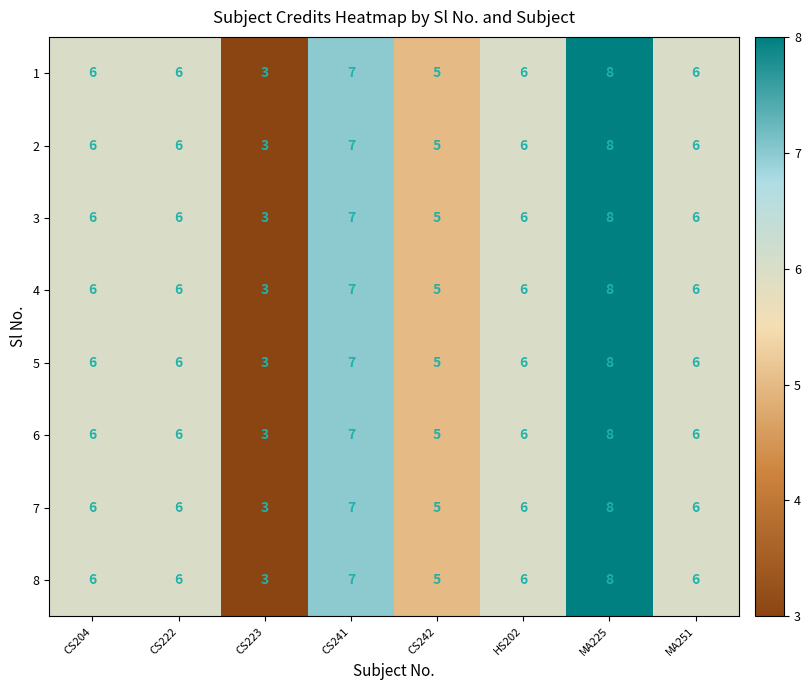

What is the minimum value shown in the chart?

3